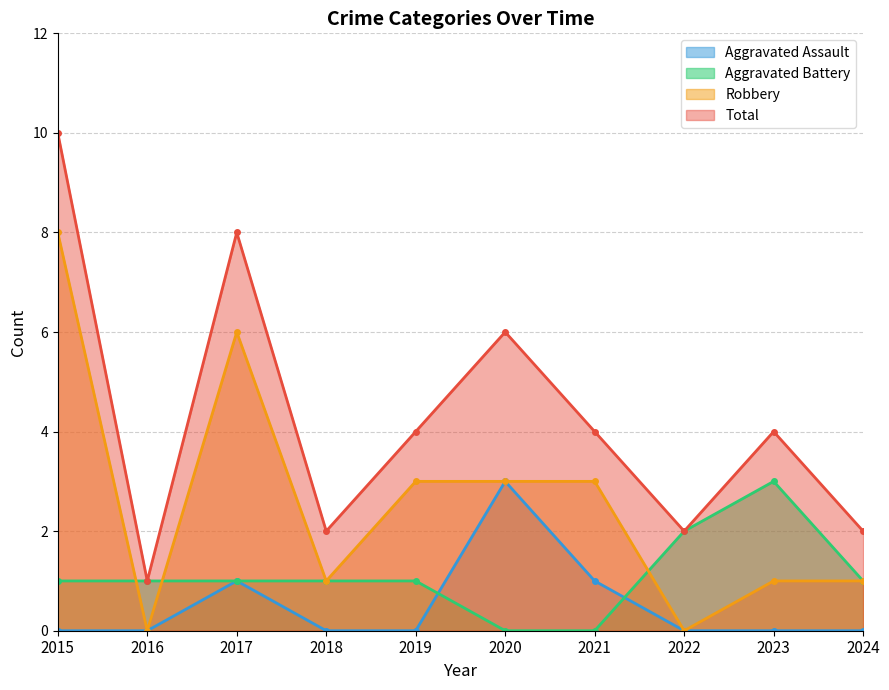

How many lines are shown in the chart?

4